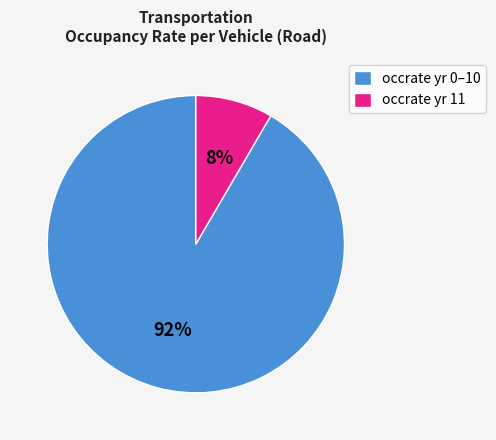

Do occrate yr 11 and occrate yr 0–10 together represent more than half of the pie?

Yes